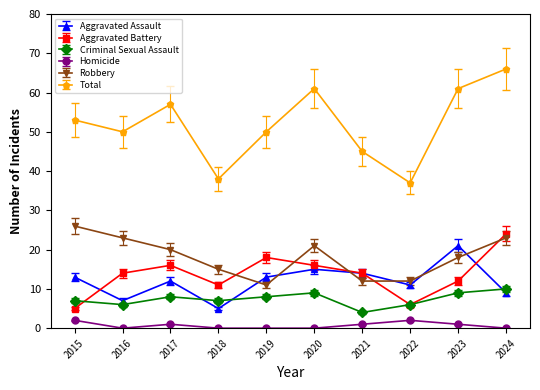

How many distinct data groups are displayed?

6